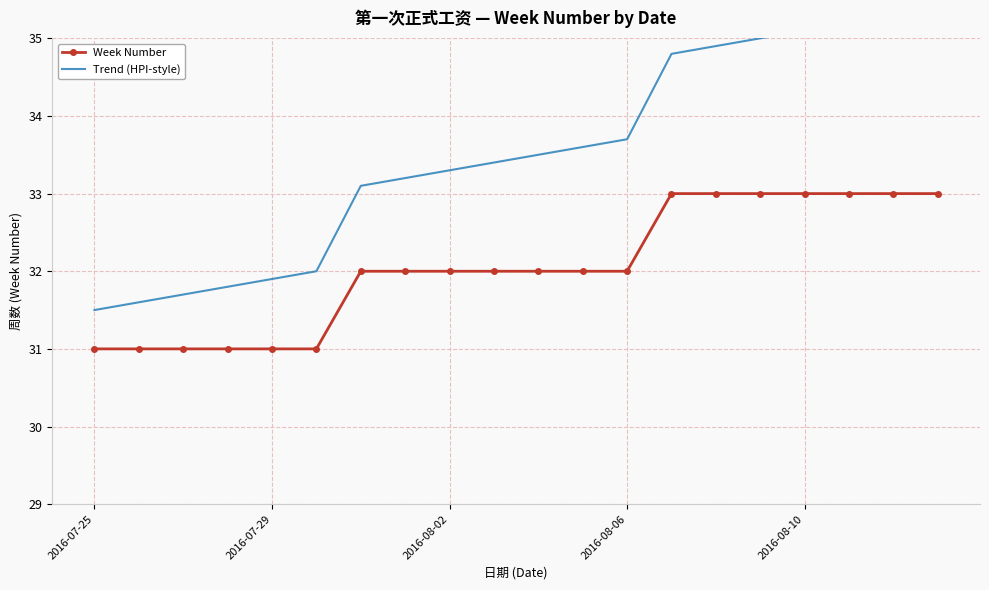

The value of Week Number at 2016-07-29 is 17. True or false?

False